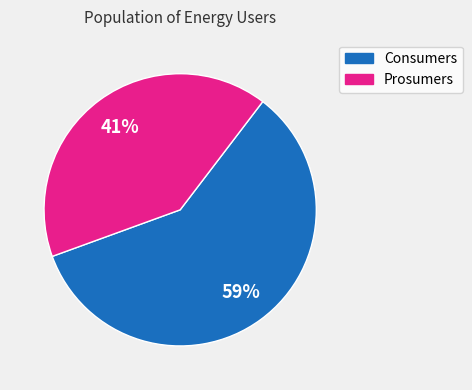

How many slices are in this pie chart?

2